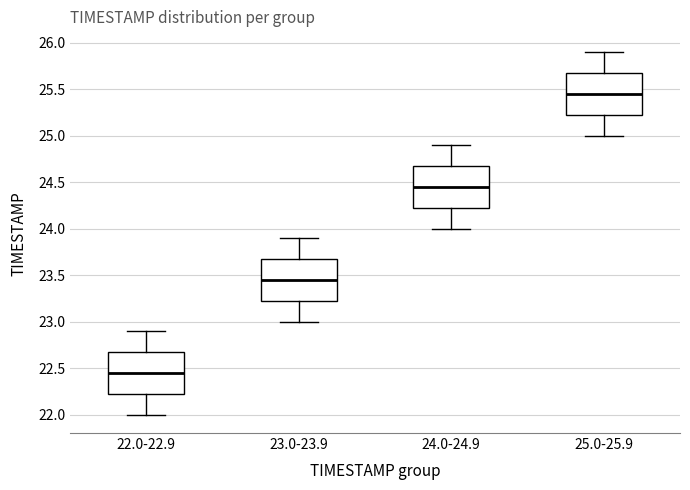

Which box's median line is the highest?

25.0-25.9